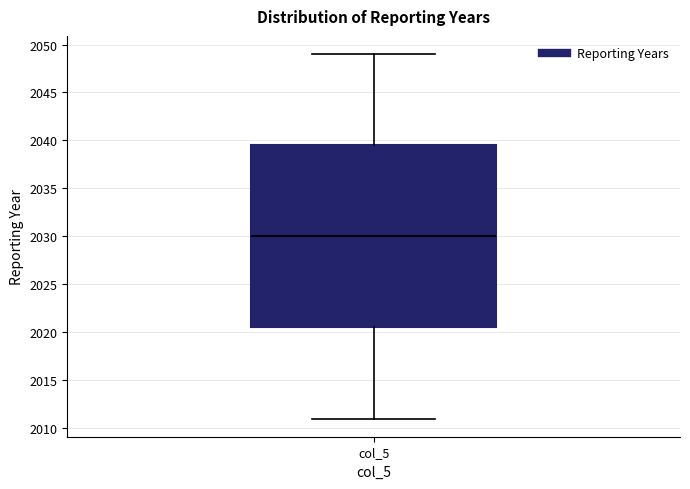

Where does the lower whisker of the box for col_5 end on the y-axis? The values are not printed on the chart, so give them approximately, as read against the axis.

2011.0